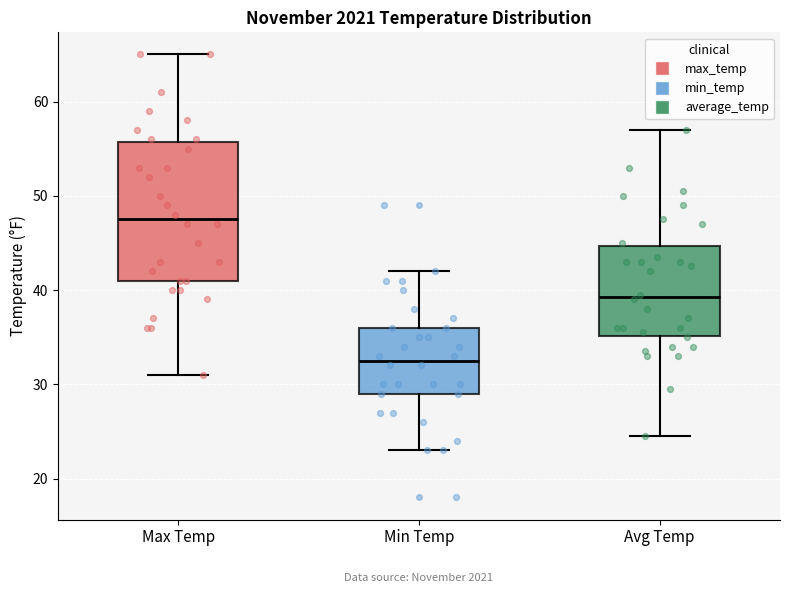

Reading left to right, read every box against the y-axis: the position of its median line, the range the box covers, and the ends of its whiskers. The values are not printed on the chart, so give them approximately, as read against the axis.

Max Temp: median 48, box 41 to 56, whiskers 31 to 65
Min Temp: median 33, box 29 to 36, whiskers 23 to 42
Avg Temp: median 39, box 35 to 45, whiskers 25 to 57